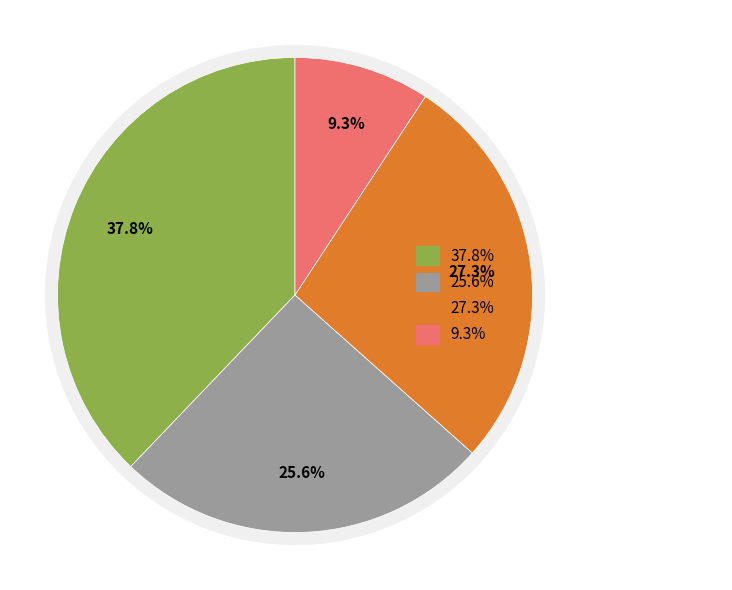

What percentage is NOT represented by 喜迁莺·献堂送其二子留学东京，填此阕赠行?

90.7%